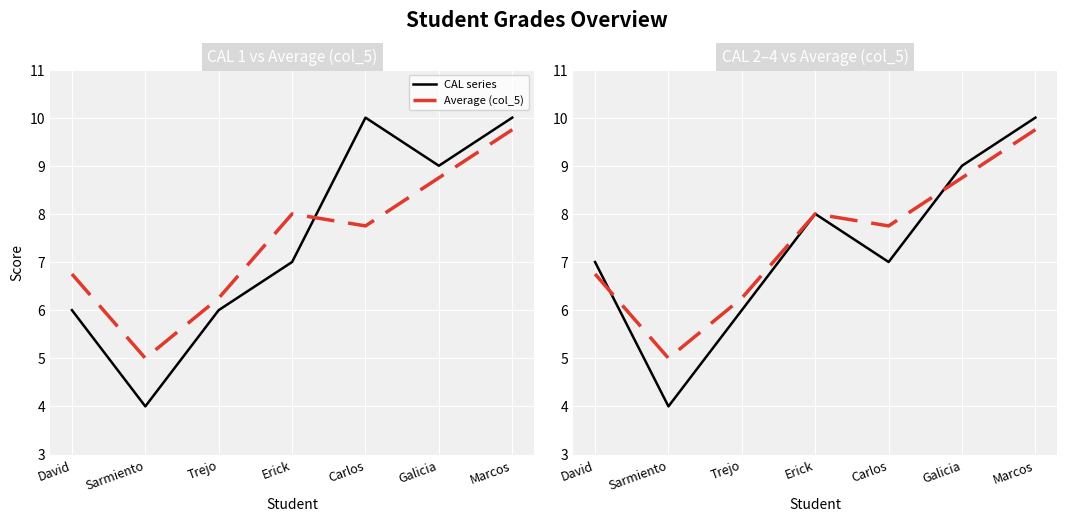

Rank the series at Galicia from highest to lowest value.

CAL series, Average (col_5)